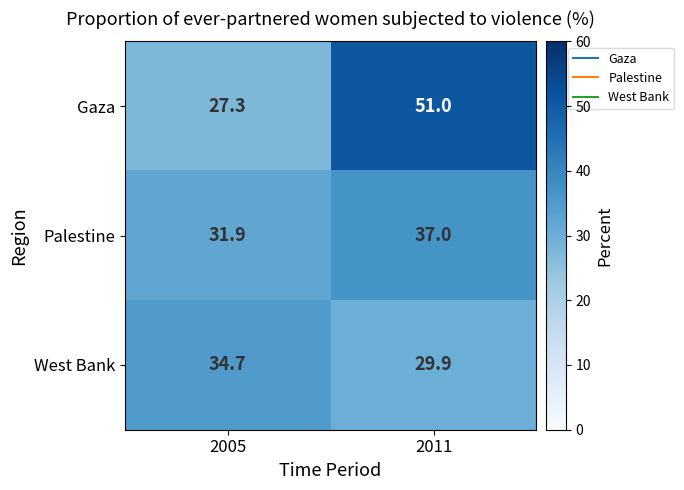

List the series in order of their overall mean, highest first.

Gaza, Palestine, West Bank